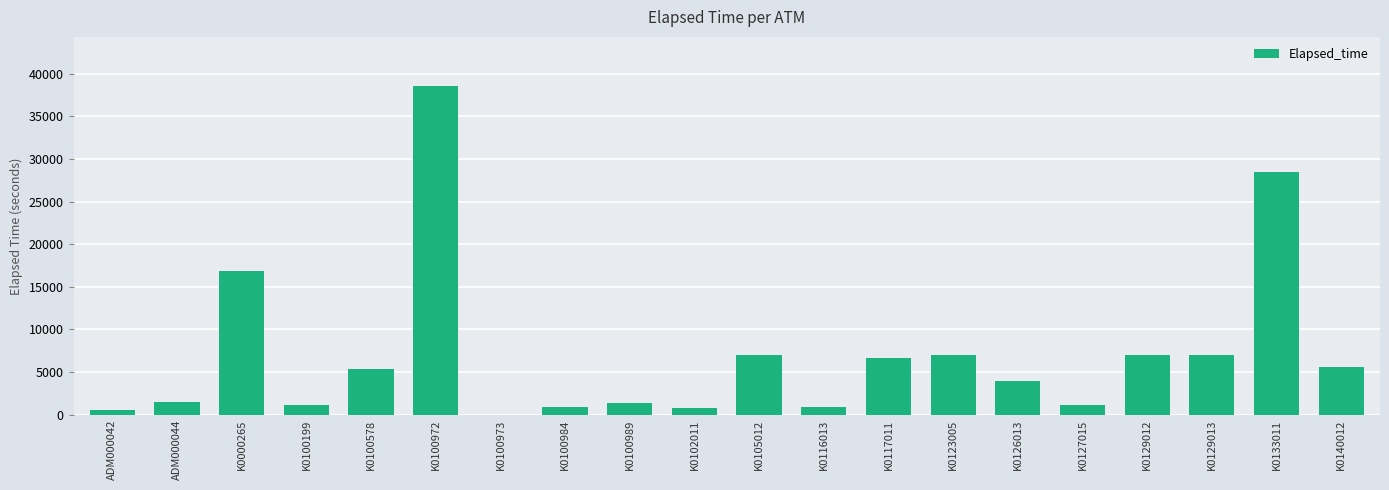

What is the average value?

7087